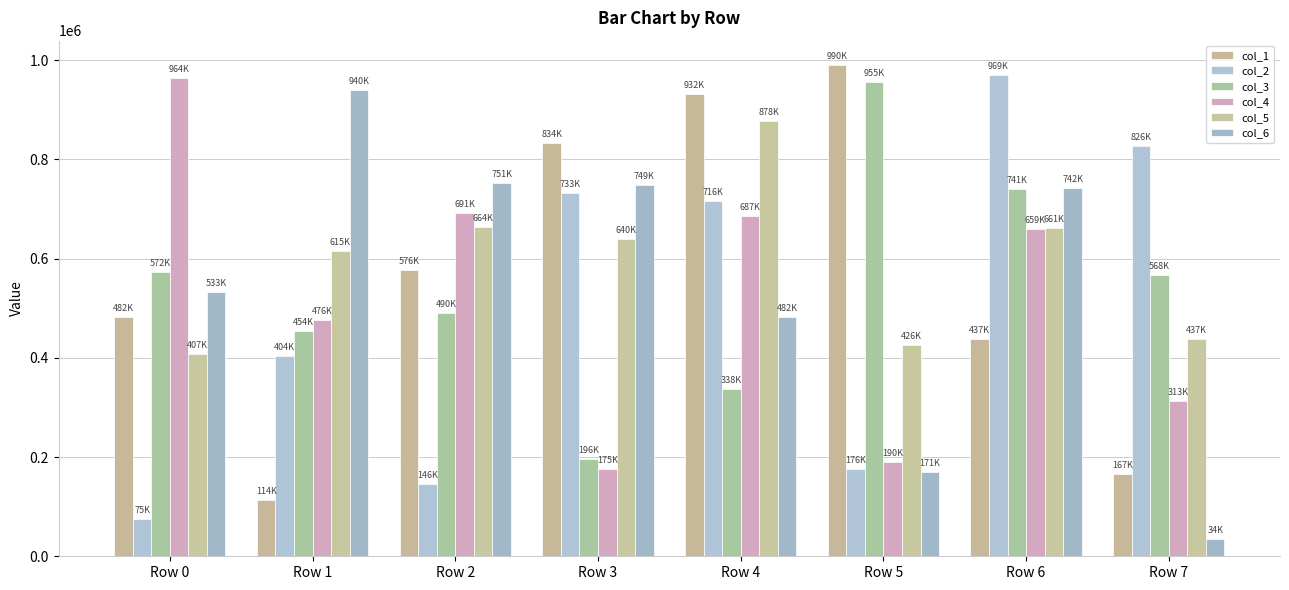

What value does the col_3 series have at Row 2, to the nearest 100?

489800